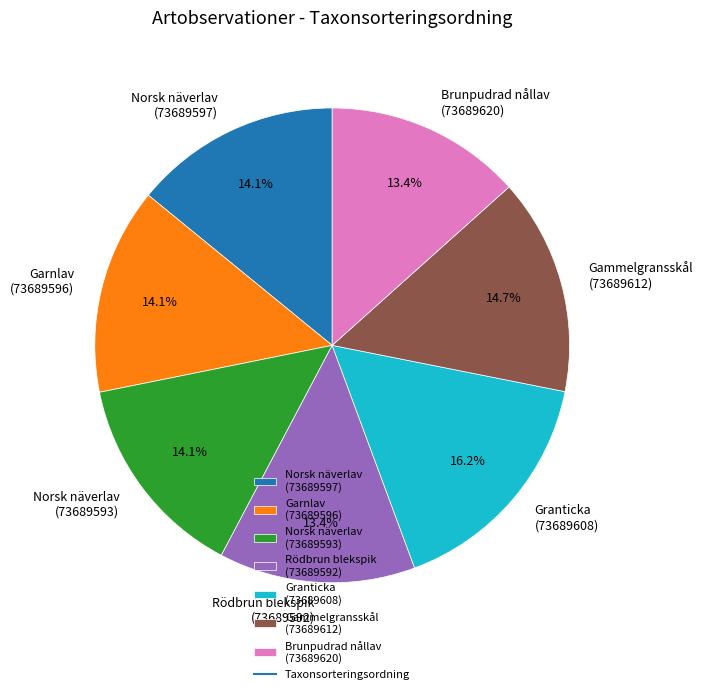

Does any single category account for the majority?

No